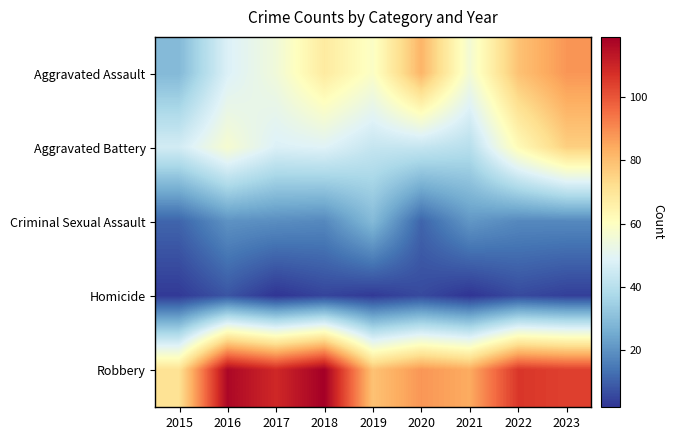

Which series has the largest total across all categories?

Robbery